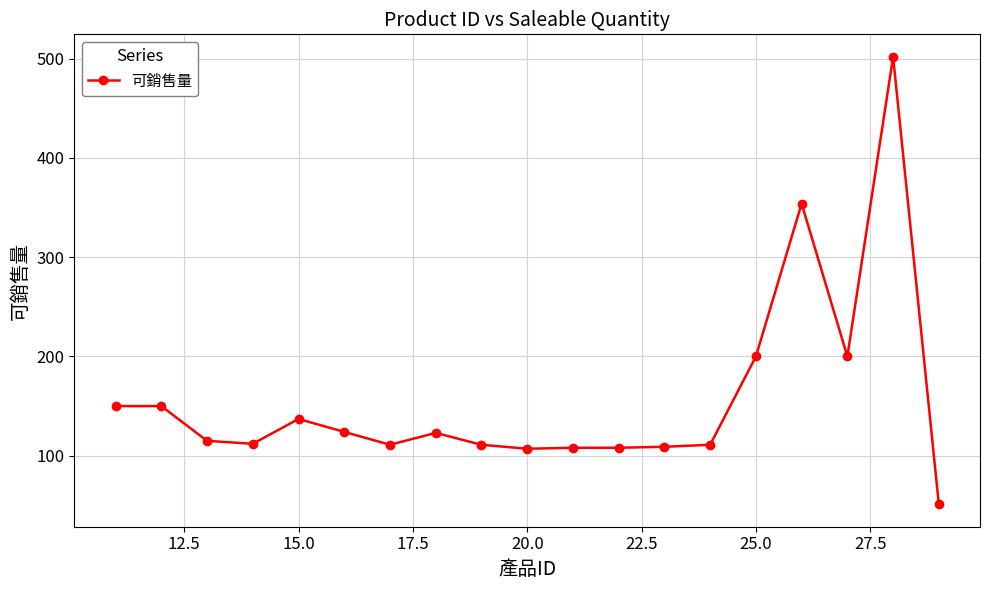

What is the smallest value displayed?

51